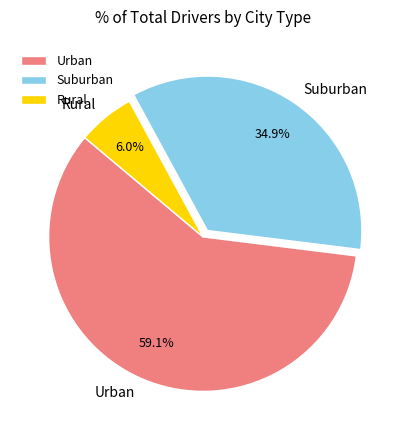

What percentage is NOT represented by Rural?

94.0%